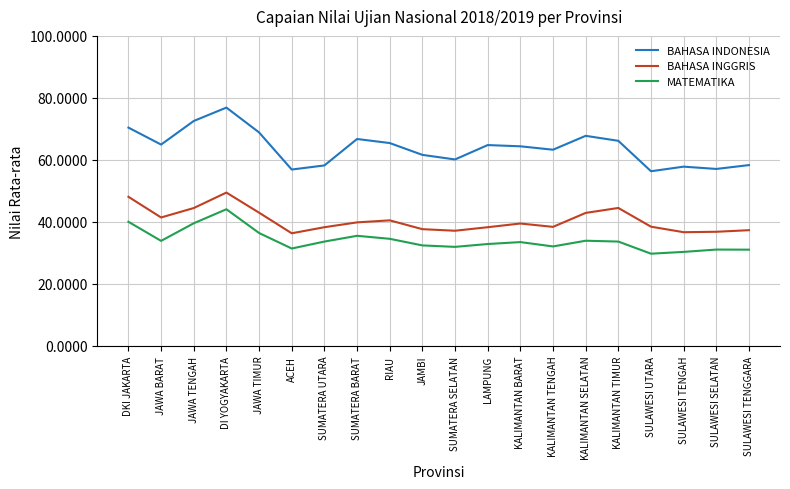

What position from the left is KALIMANTAN BARAT?

13